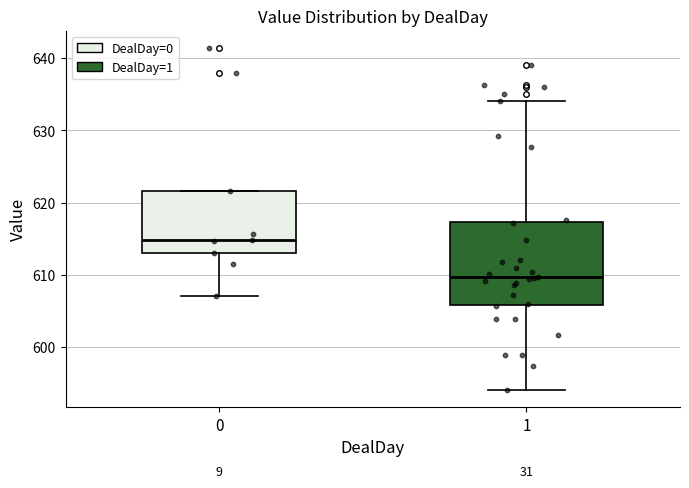

Reading left to right, read every box against the y-axis: the position of its median line, the range the box covers, and the ends of its whiskers. The values are not printed on the chart, so give them approximately, as read against the axis.

0: median 615, box 613 to 622, whiskers 607 to 622
1: median 610, box 606 to 617, whiskers 594 to 634